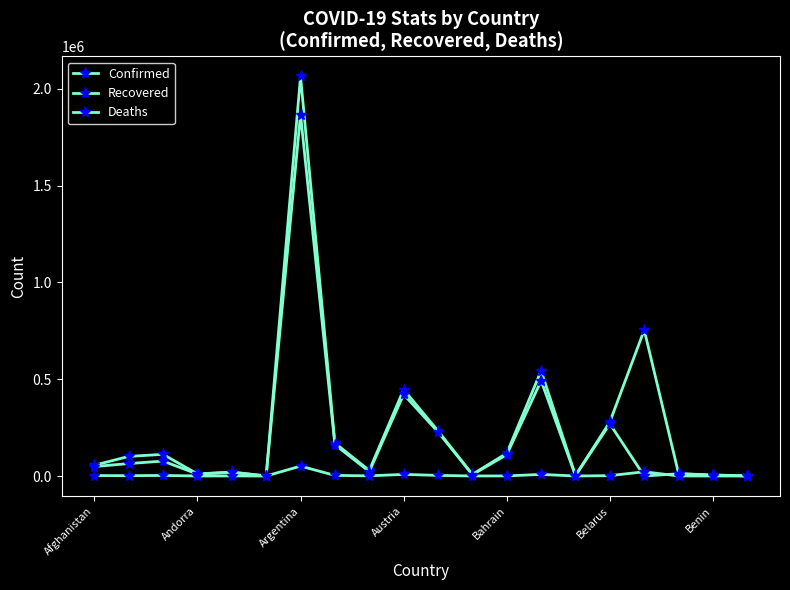

True or false: Deaths and Confirmed cross at least once.

False